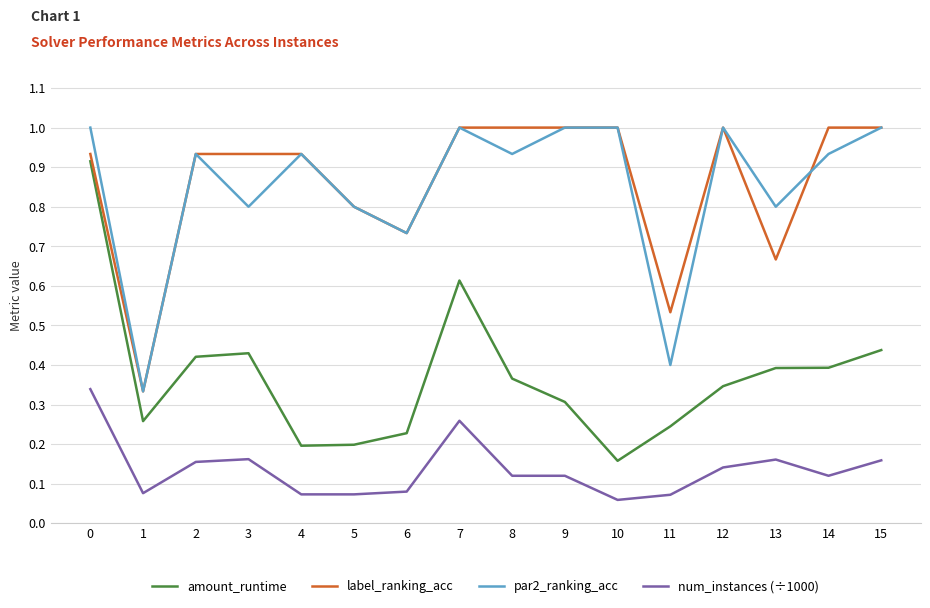

True or false: num_instances (÷1000) has more than 0 points higher than both neighbors.

True